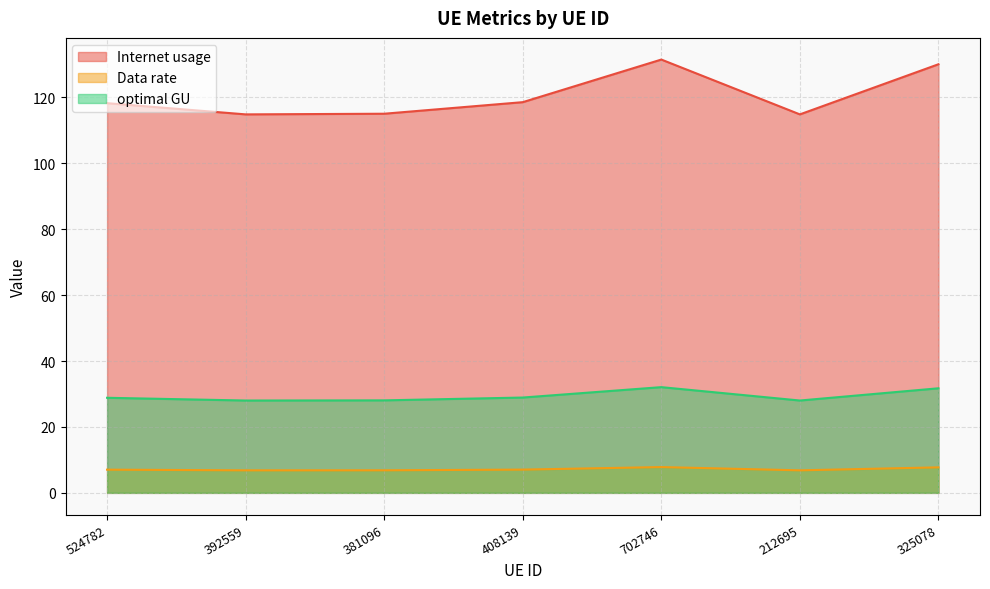

What is the label of the 5th point from the left?

702746